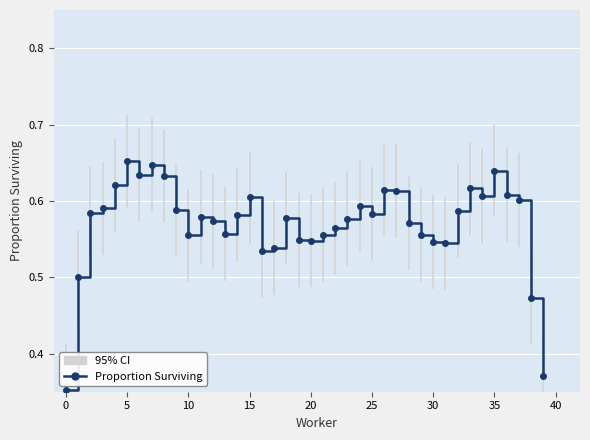

What is the difference between the maximum and minimum values?

0.3